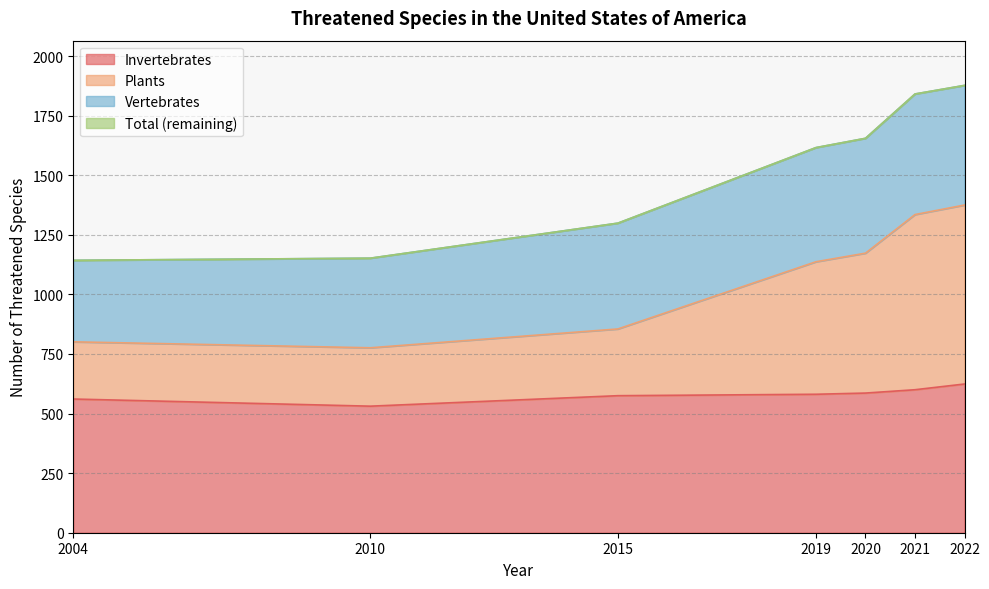

True or false: Total has more than 2 points higher than both neighbors.

False